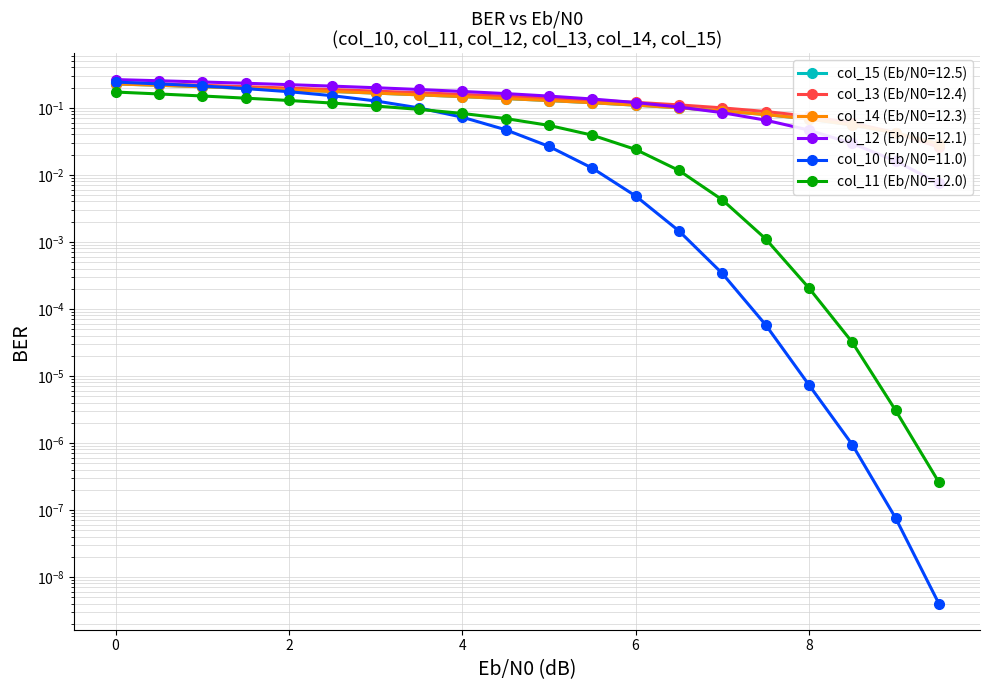

Reading left to right, what are all the values shown in this chart?

col_15: 0.2	0.2	0.2	0.2	0.2	0.2	0.2	0.2	0.1	0.1	0.1	0.1	0.1	0.1	0.1	0.1	0.1	0.1	0.0	0.0
col_13: 0.2	0.2	0.2	0.2	0.2	0.2	0.2	0.2	0.2	0.1	0.1	0.1	0.1	0.1	0.1	0.1	0.1	0.1	0.0	0.0
col_14: 0.2	0.2	0.2	0.2	0.2	0.2	0.2	0.2	0.1	0.1	0.1	0.1	0.1	0.1	0.1	0.1	0.1	0.1	0.0	0.0
col_12: 0.3	0.3	0.2	0.2	0.2	0.2	0.2	0.2	0.2	0.2	0.1	0.1	0.1	0.1	0.1	0.1	0.0	0.0	0.0	0.0
col_10: 0.2	0.2	0.2	0.2	0.2	0.2	0.1	0.1	0.1	0.0	0.0	0.0	0.0	0.0	0.0	0.0	0.0	0.0	0.0	0.0
col_11: 0.2	0.2	0.2	0.1	0.1	0.1	0.1	0.1	0.1	0.1	0.1	0.0	0.0	0.0	0.0	0.0	0.0	0.0	0.0	0.0